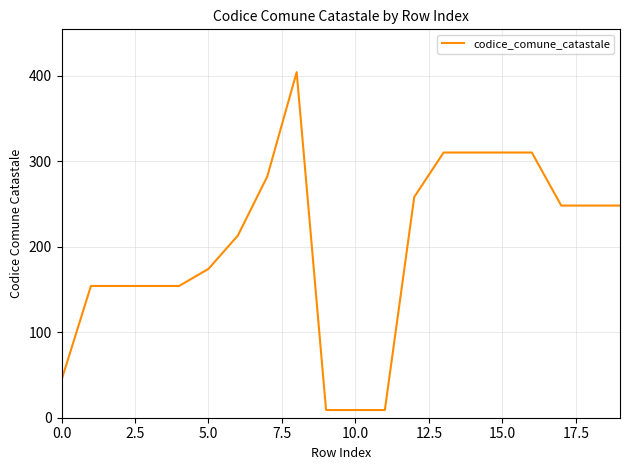

What is the difference between the maximum and minimum values?

395